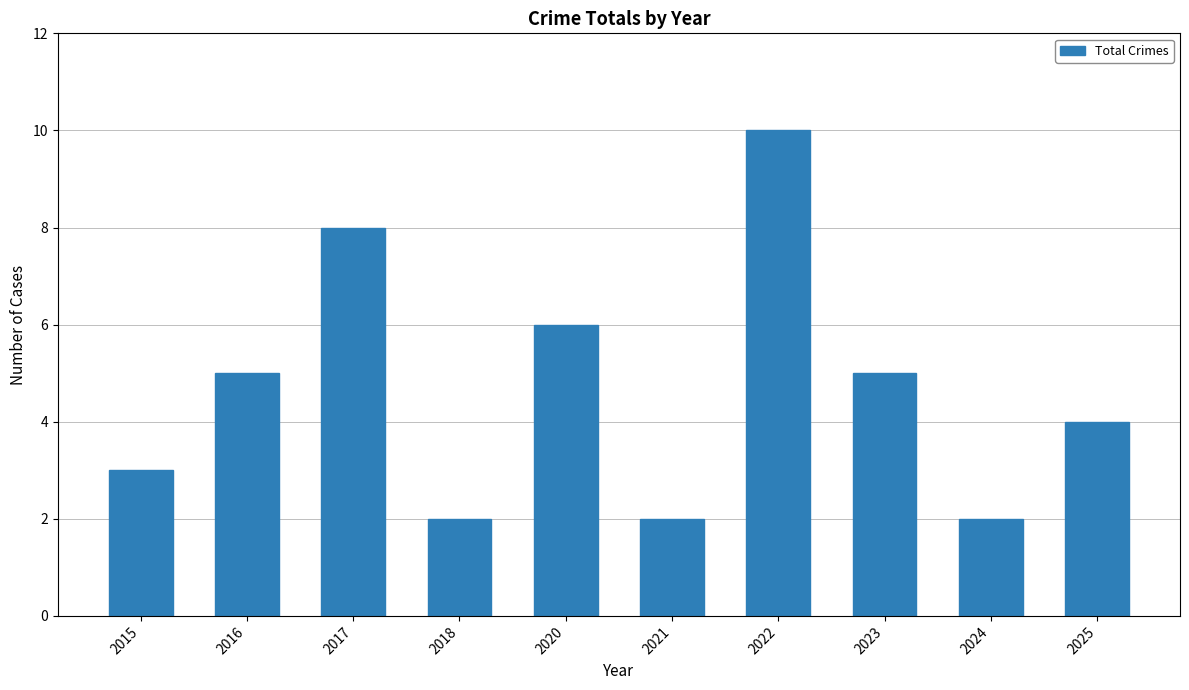

What is the approximate value at 2025?

4